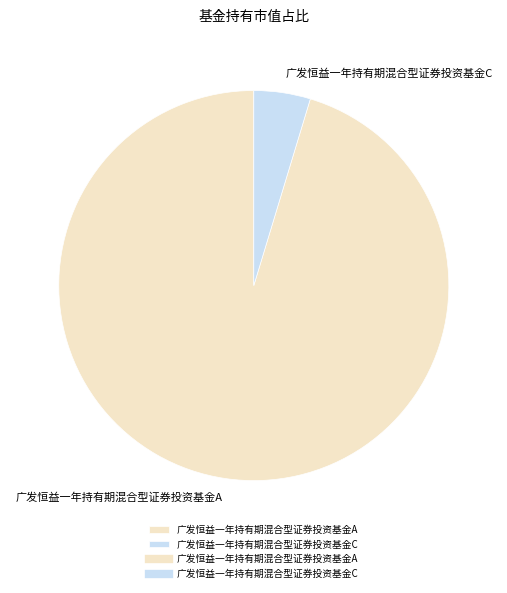

Which has a higher value, 广发恒益一年持有期混合型证券投资基金A or 广发恒益一年持有期混合型证券投资基金C?

广发恒益一年持有期混合型证券投资基金A